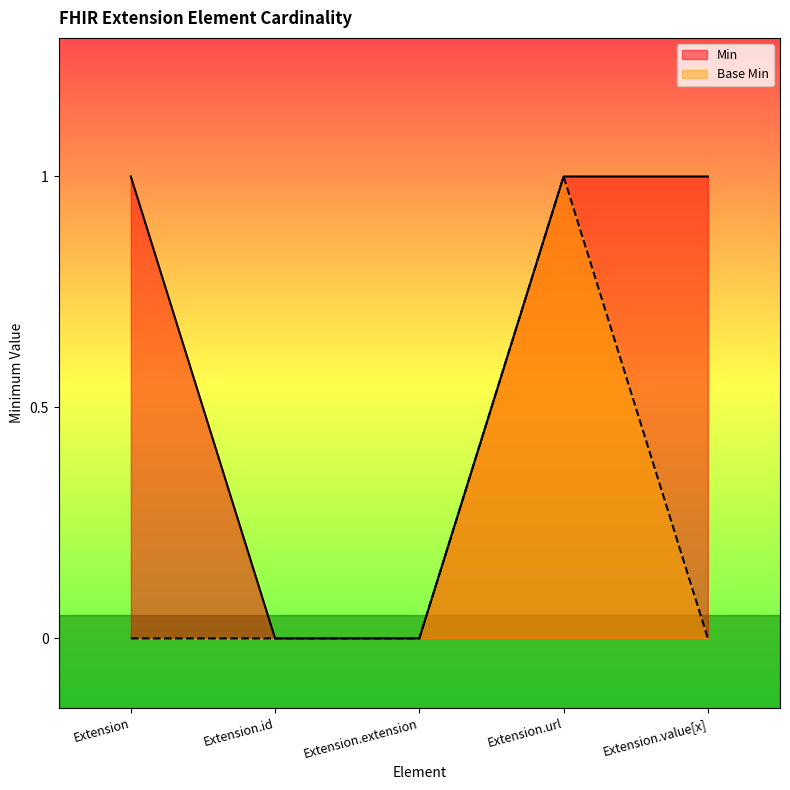

Which series has the widest spread of values?

Min